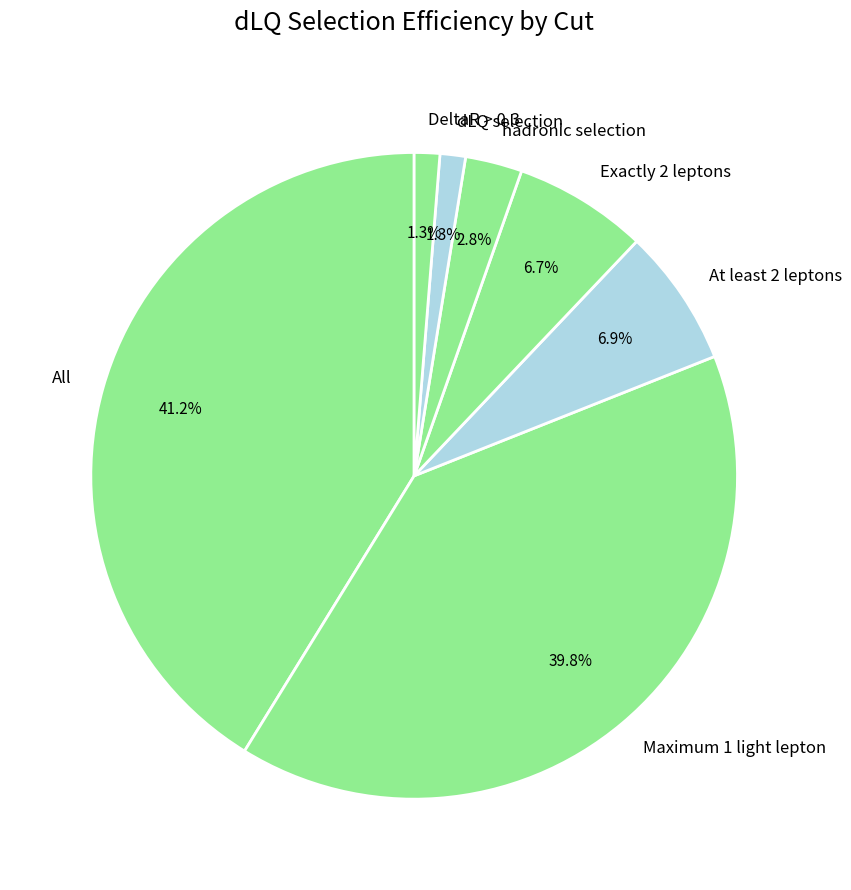

Count the number of slices in the pie.

7